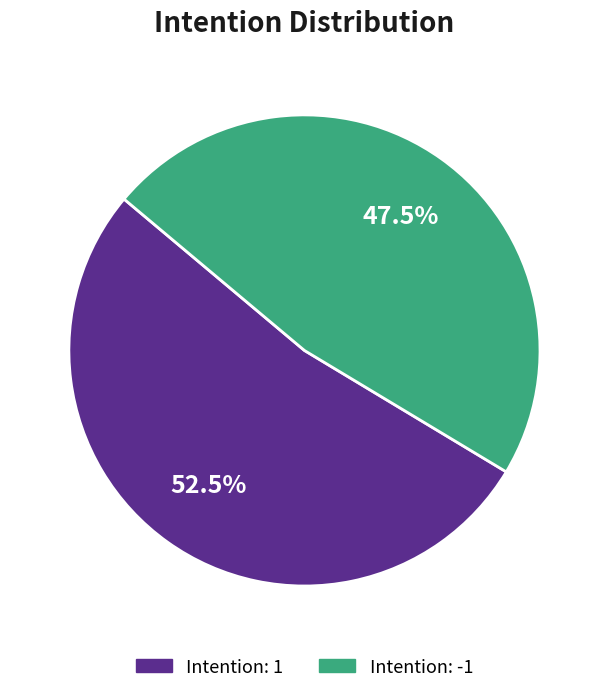

Is there a majority slice in this chart?

Yes